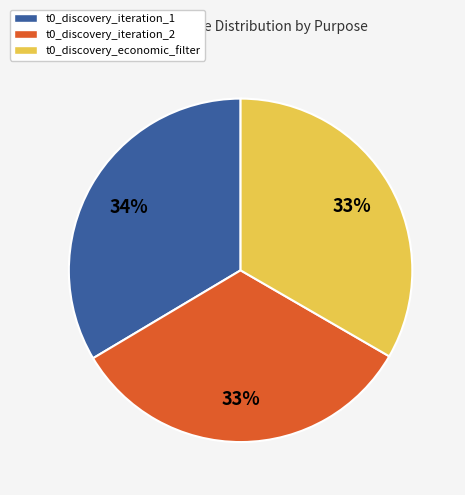

What is the ratio of the value at t0_discovery_iteration_1 to the value at t0_discovery_iteration_2?

1.0